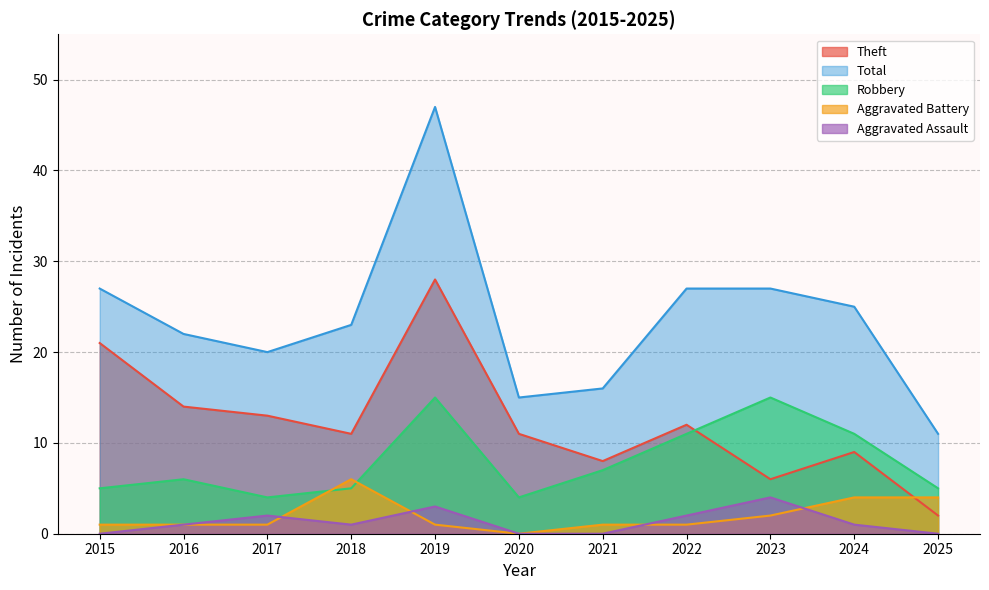

What is the sum of all Robbery values?

88